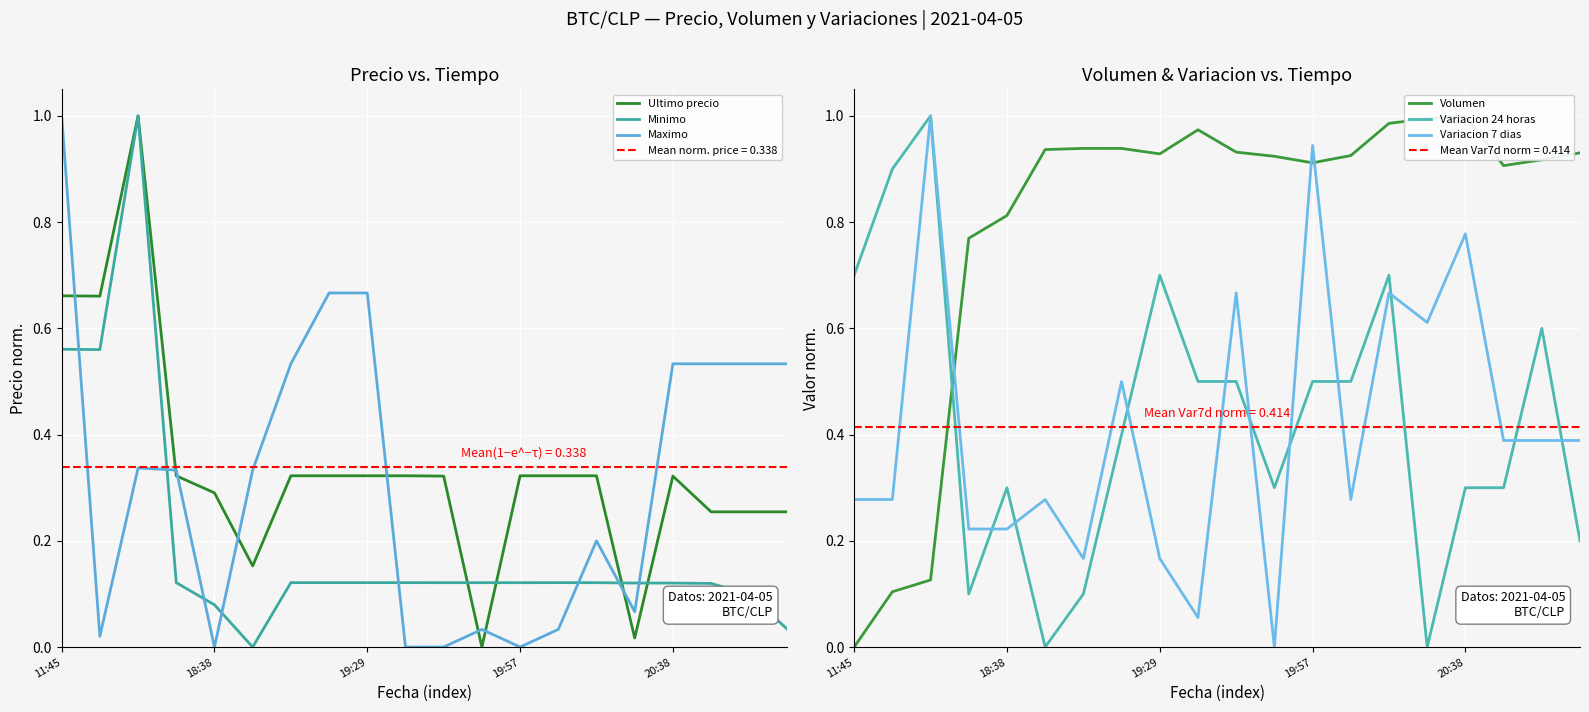

Is this an area chart (filled region under the line)?

No